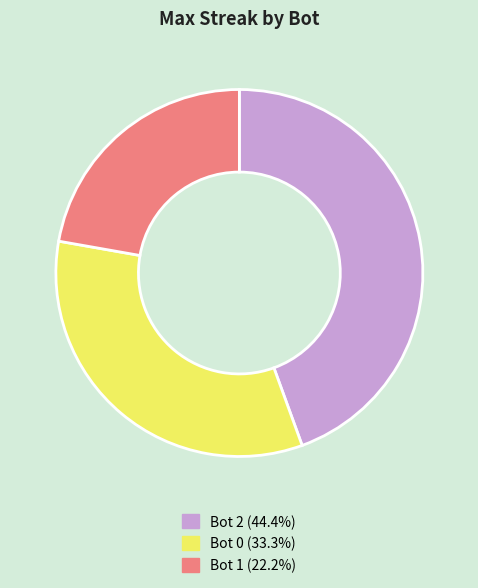

Does any single category account for the majority?

No